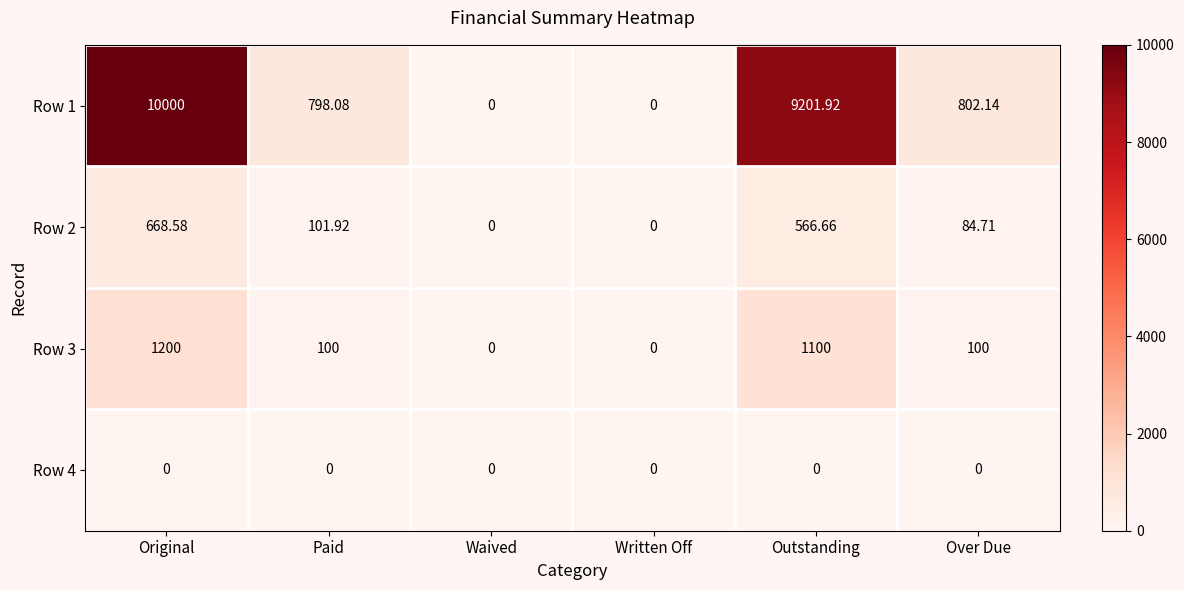

At which category does the chart reach its peak across all series?

Original